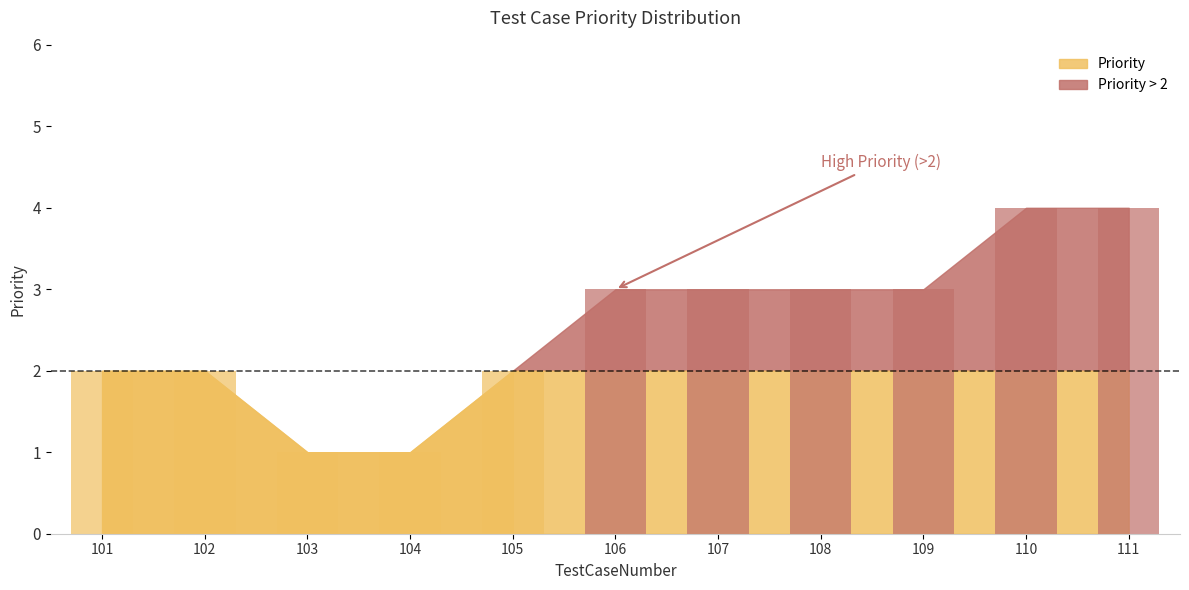

The value at 109 is 4. True or false?

False